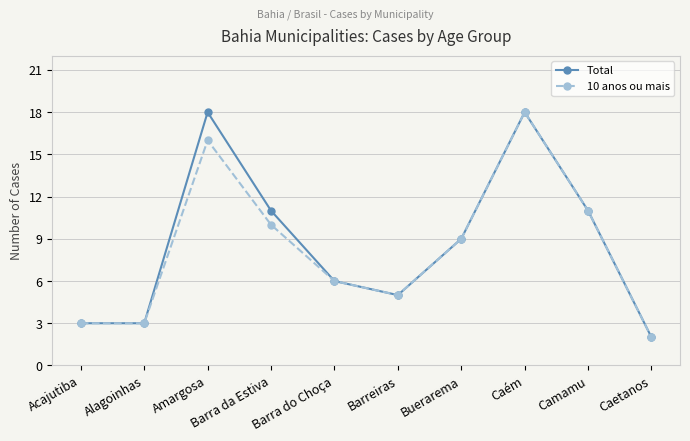

Where does the Total series first go above 9?

Amargosa